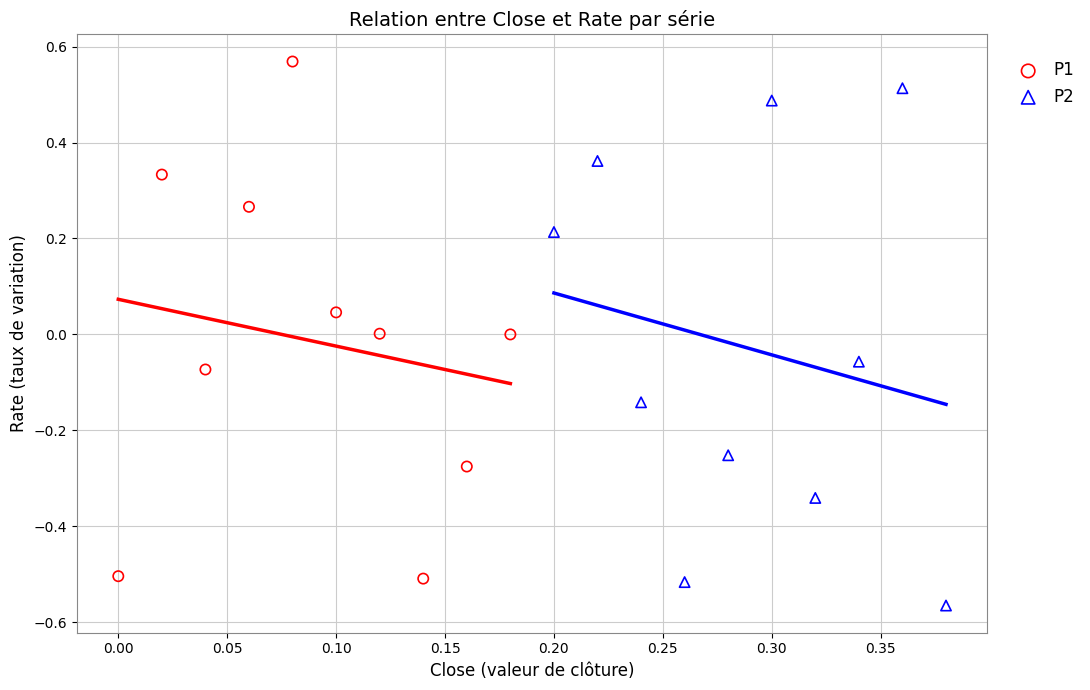

Which series contains the lowest Y value?

P2